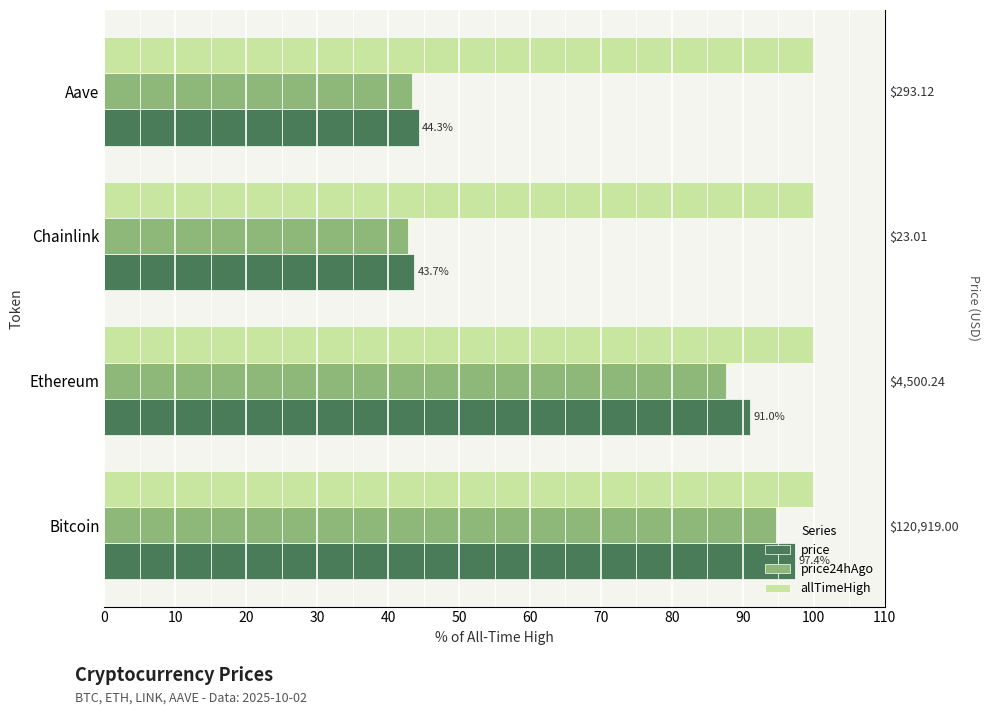

Between 0 and 10, which series saw the biggest shift?

price24hAgo